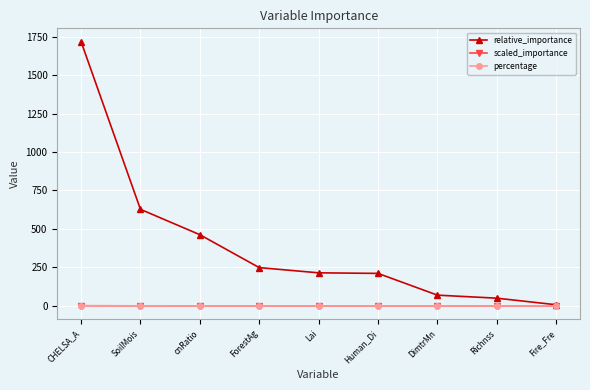

What is the highest value of the relative_importance series?

1718.2